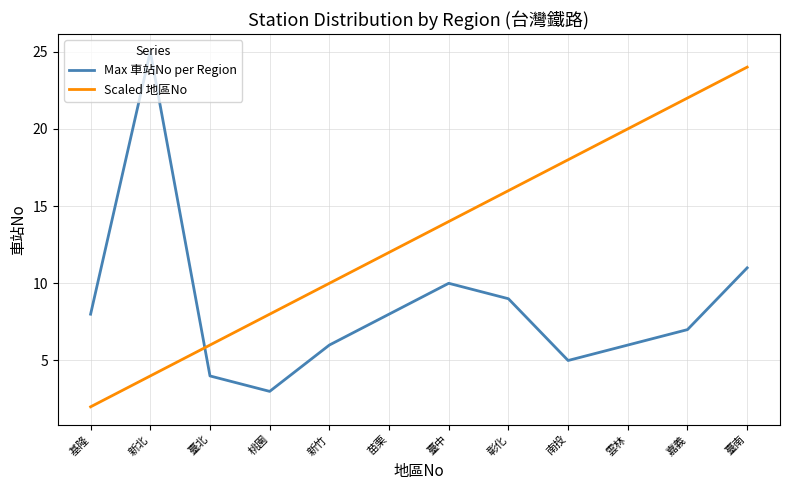

Reading left to right, extract all data points from this chart.

Max 車站No per Region: 8	25	4	3	6	8	10	9	5	6	7	11
Scaled 地區No: 2	4	6	8	10	12	14	16	18	20	22	24